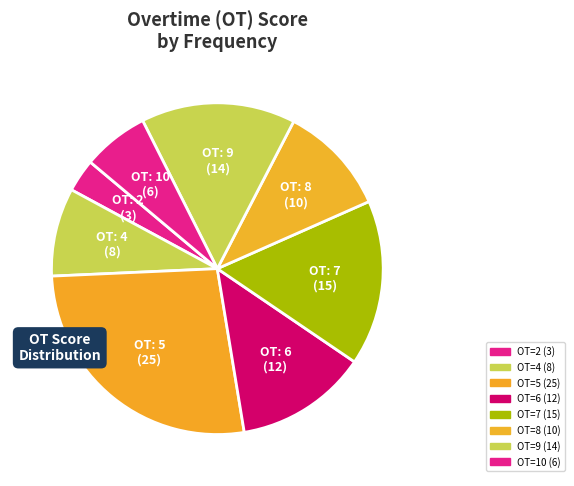

How many slices are in this pie chart?

8